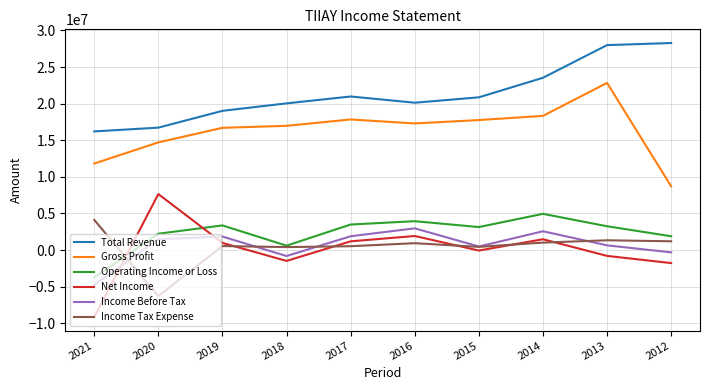

Which series has the largest total across all categories?

Total Revenue